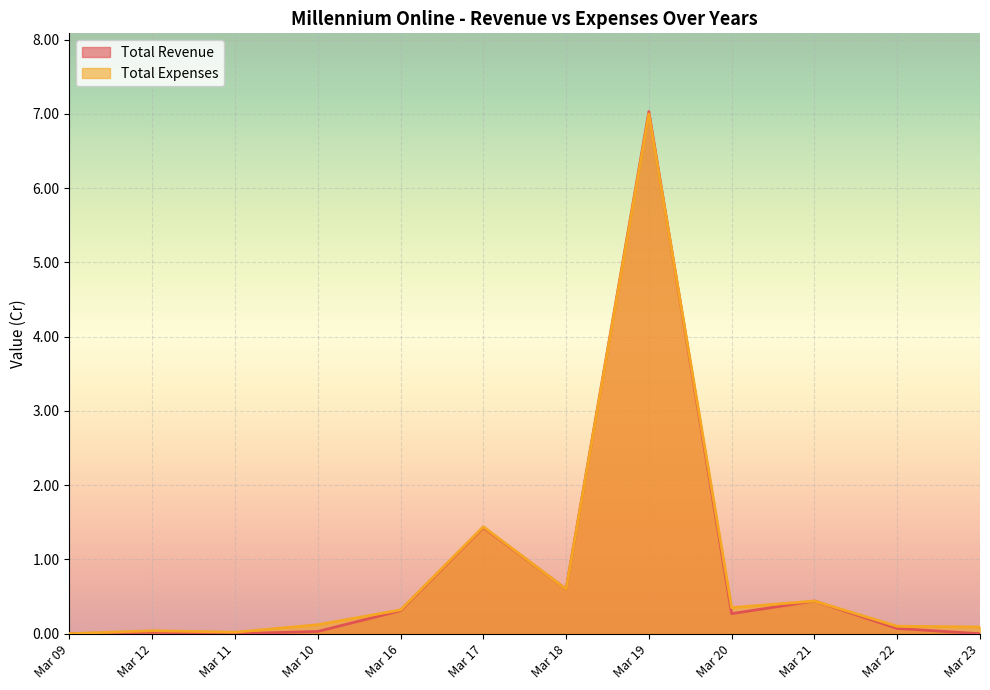

How many categories are shown in the chart?

12